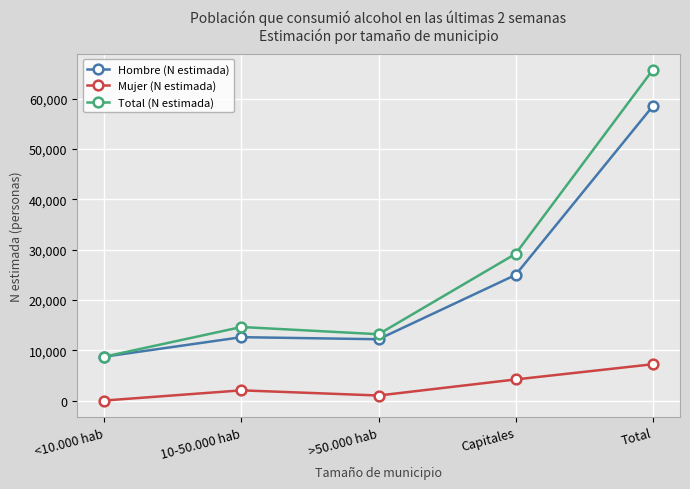

What position from the right is >50.000 hab?

3